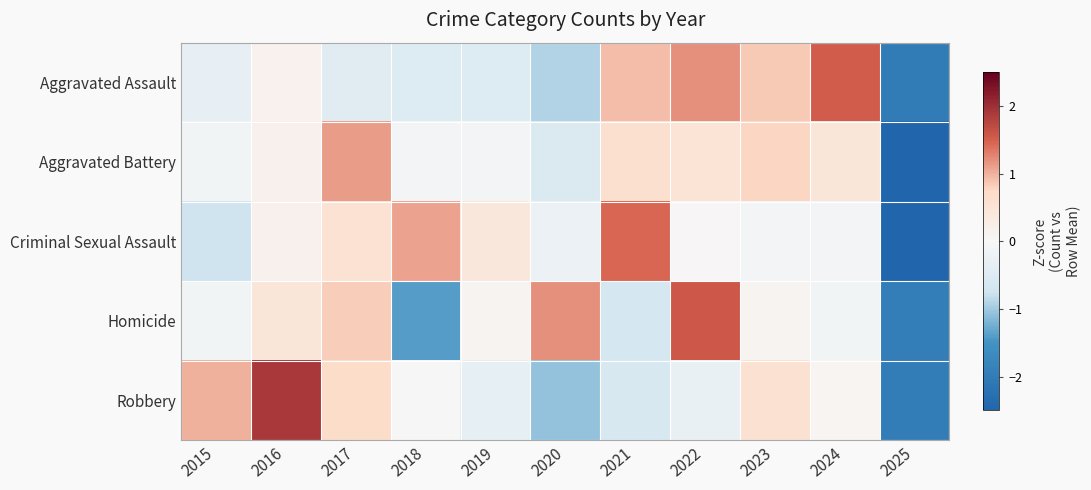

At which category is the sum across all series the highest?

2022